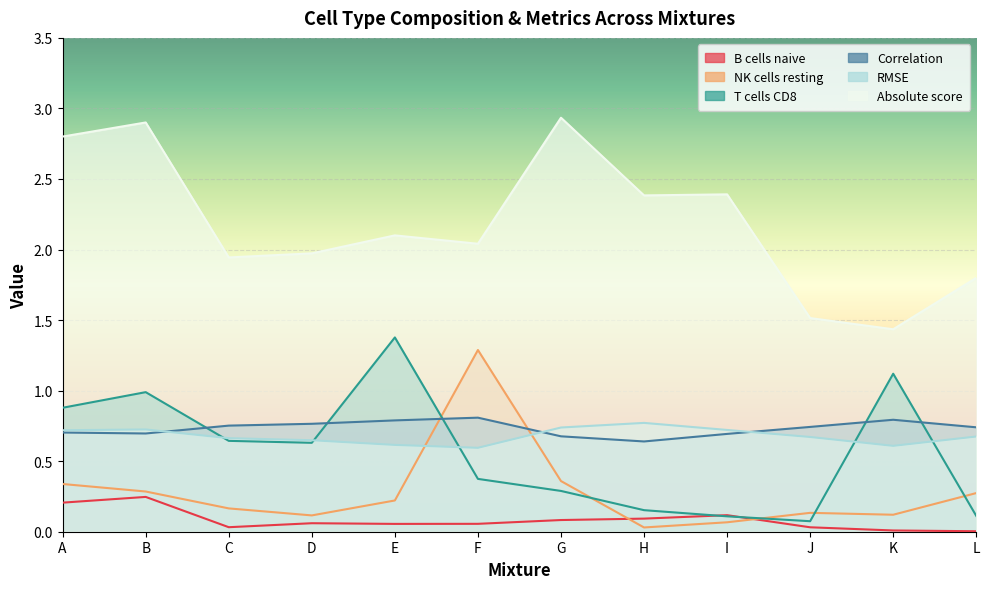

Does the chart display data point markers on the line(s)?

No